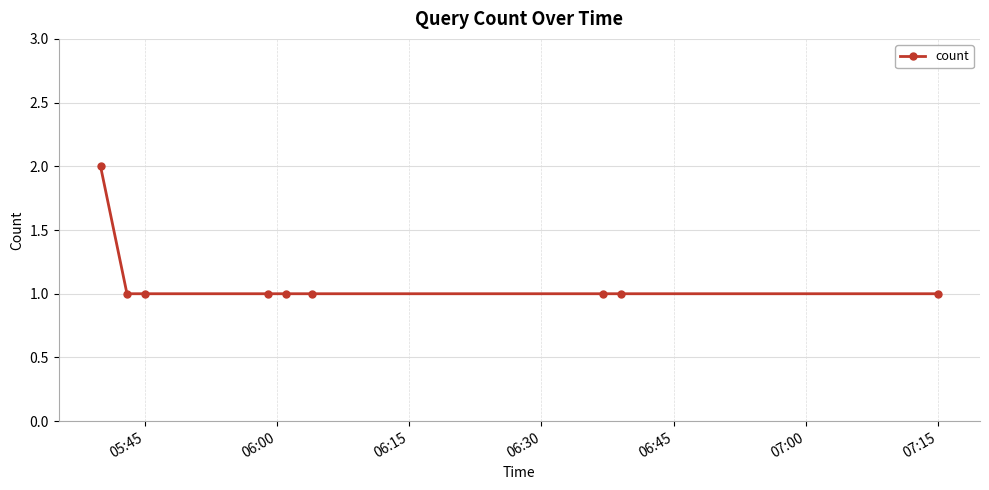

What is the greatest value displayed?

2